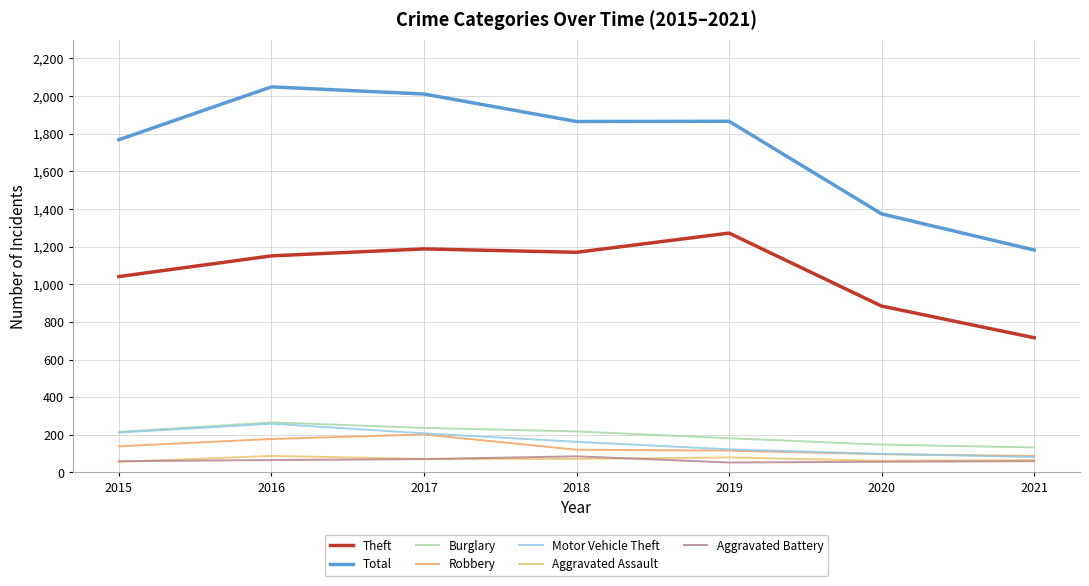

True or false: Total and Theft cross at least once.

False